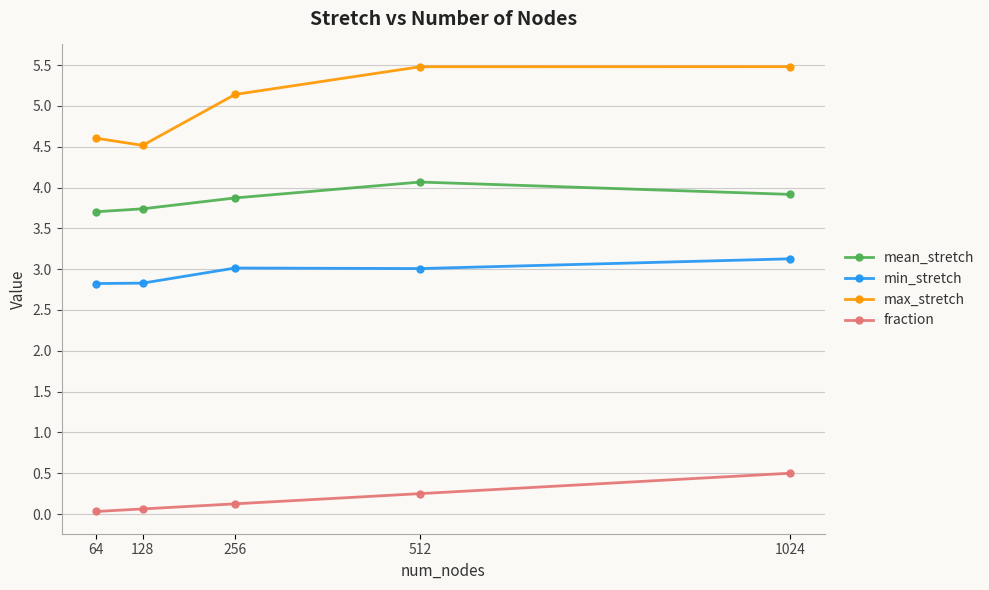

What is the total value across all series at 1024?

13.0